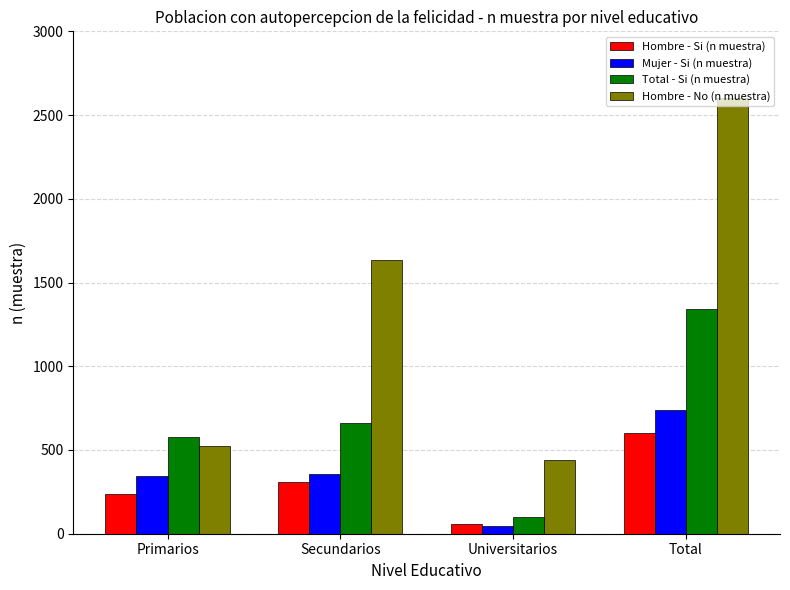

What is the maximum value shown in the chart?

2601